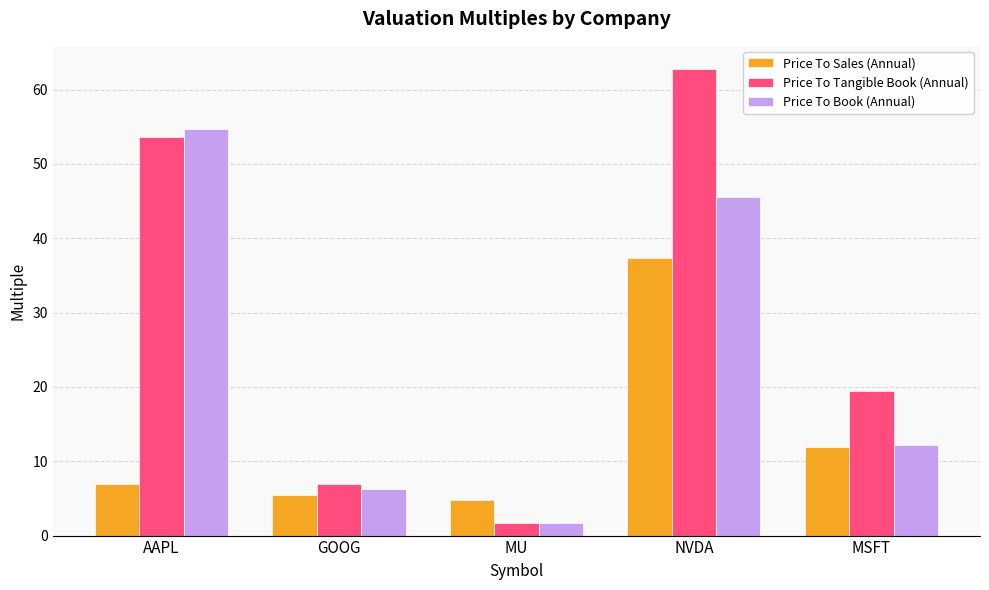

Reading left to right, transcribe all the data shown in this chart.

Price To Sales (Annual): 6.9	5.5	4.7	37.3	11.9
Price To Tangible Book (Annual): 53.7	6.9	1.7	62.8	19.5
Price To Book (Annual): 54.7	6.2	1.7	45.5	12.2